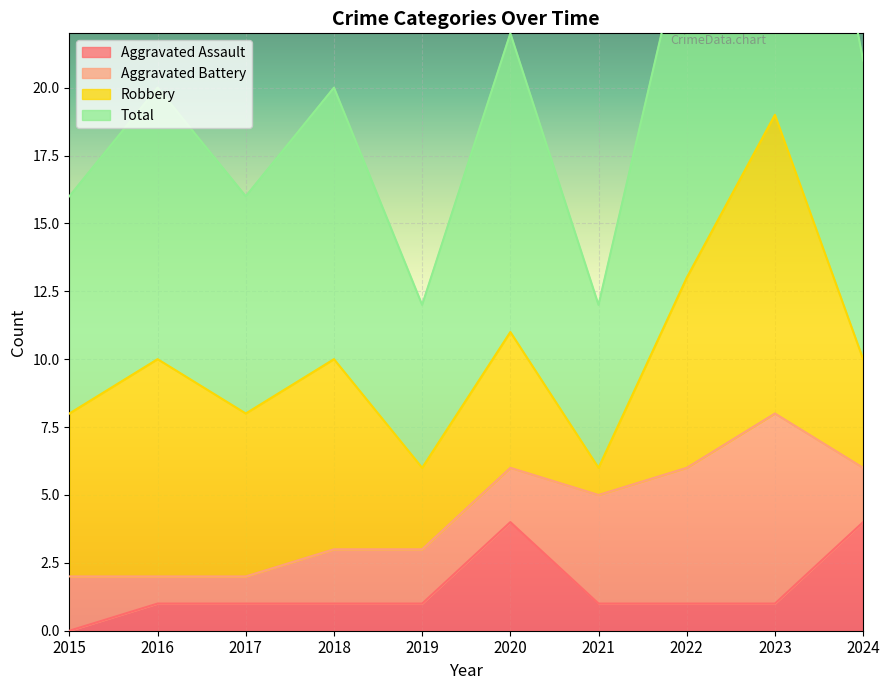

At which category is the sum across all series the highest?

2023